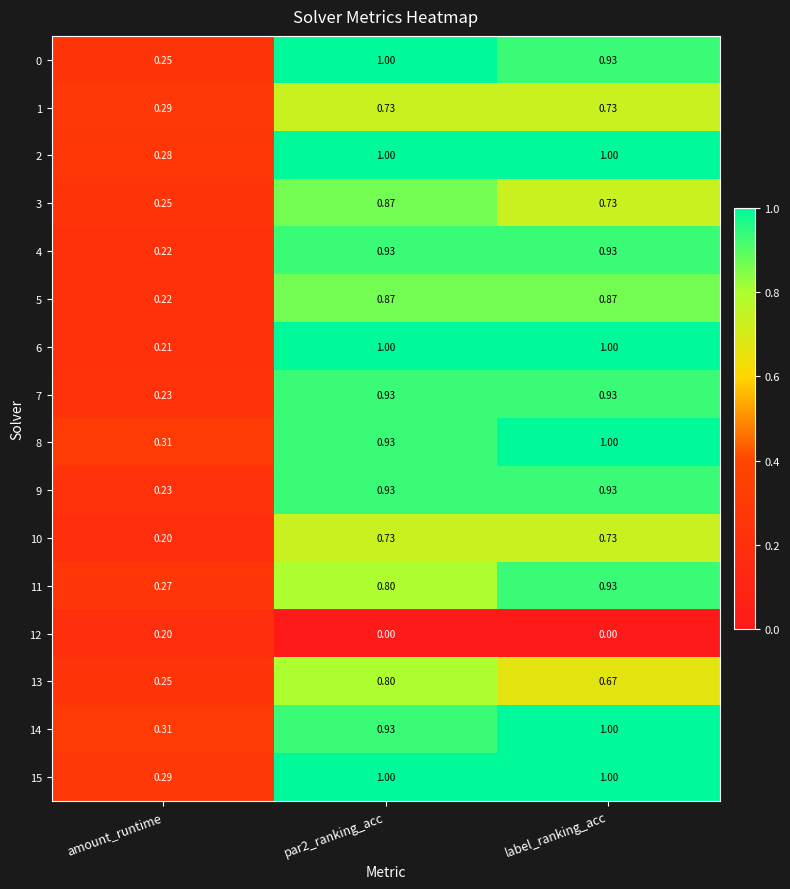

Which series has the largest range (max minus min)?

6